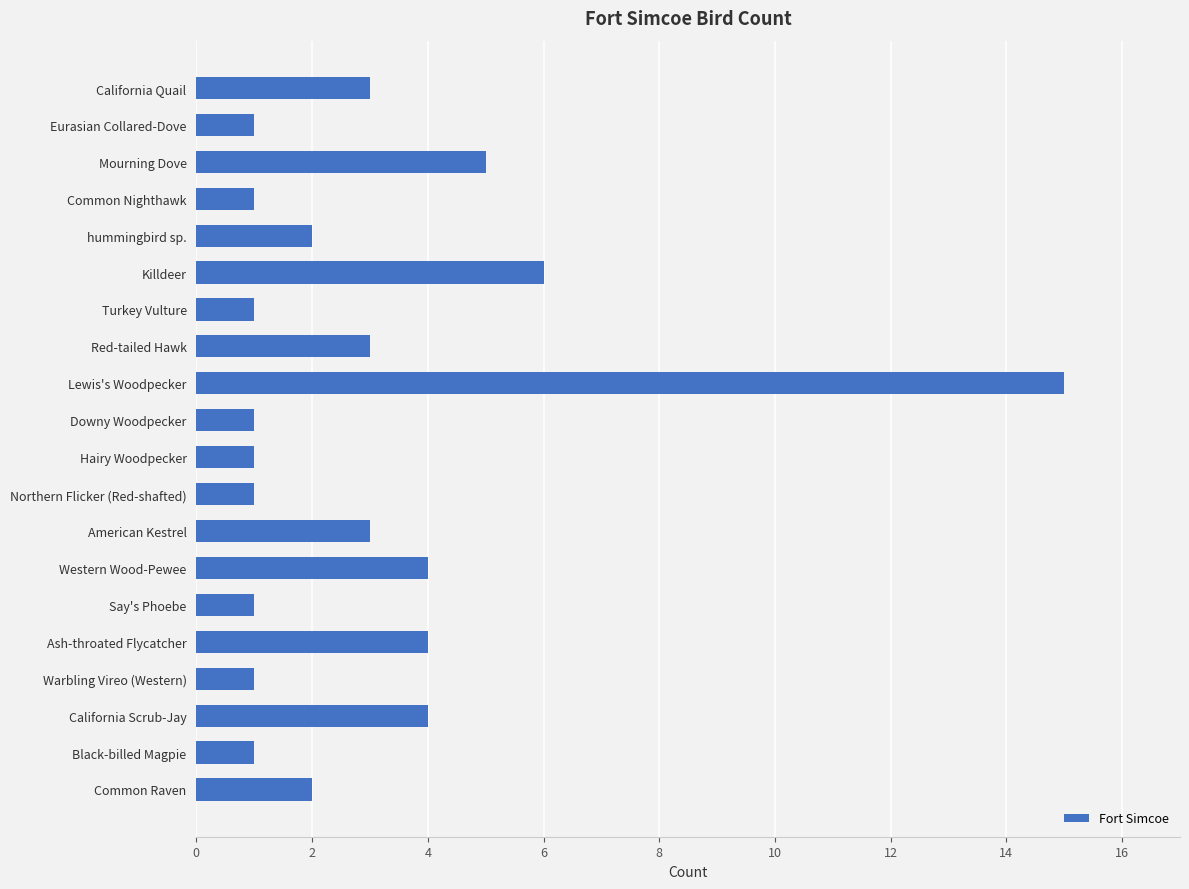

Is it true that the value at Hairy Woodpecker is 1?

True